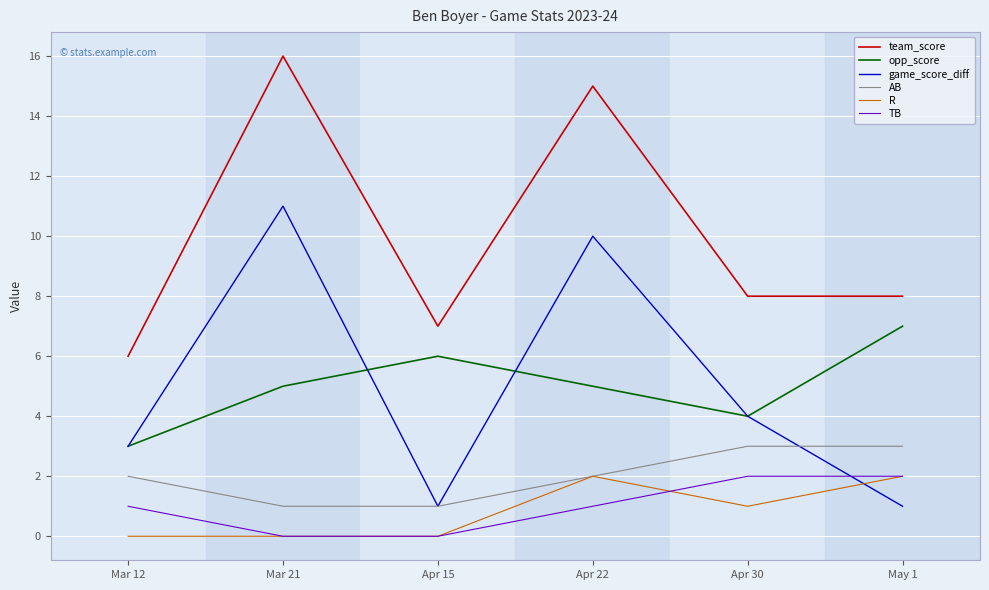

Count the R values in the range 0 to 2.

6